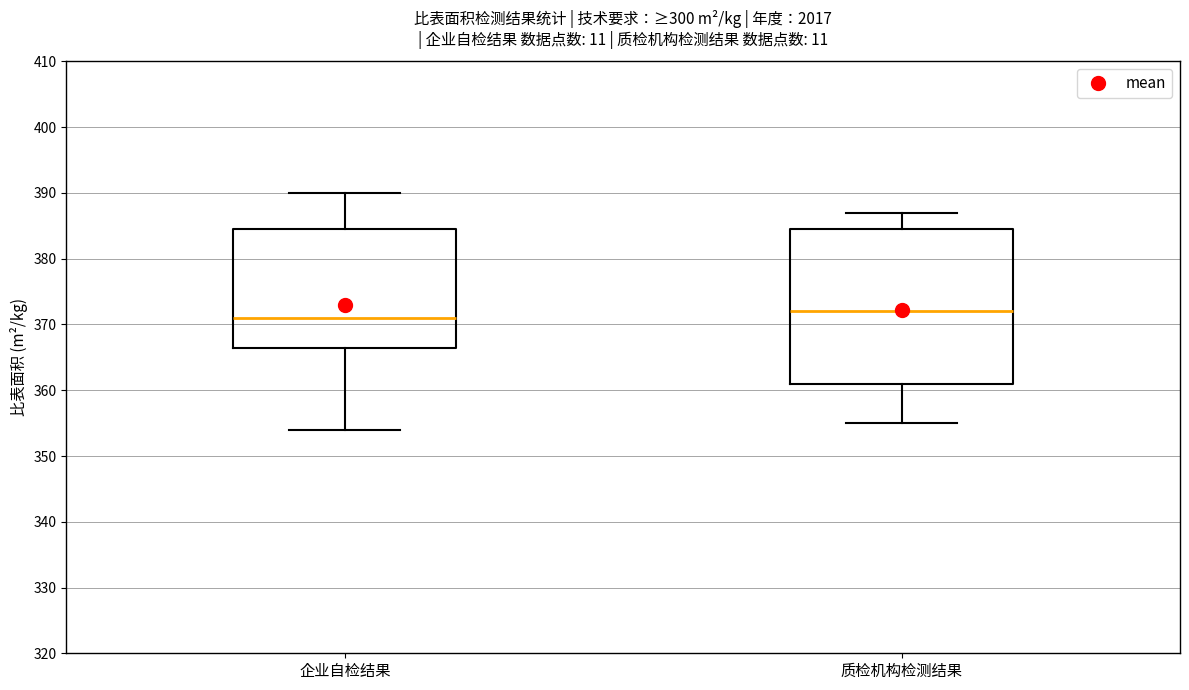

Reading left to right, transcribe this box plot: for each box, give where its median line is, the range the box spans, and where its two whiskers end, as read against the y-axis. The values are not printed on the chart, so give them approximately, as read against the axis.

企业自检结果: median 371, box 367 to 385, whiskers 354 to 390
质检机构检测结果: median 372, box 361 to 385, whiskers 355 to 387